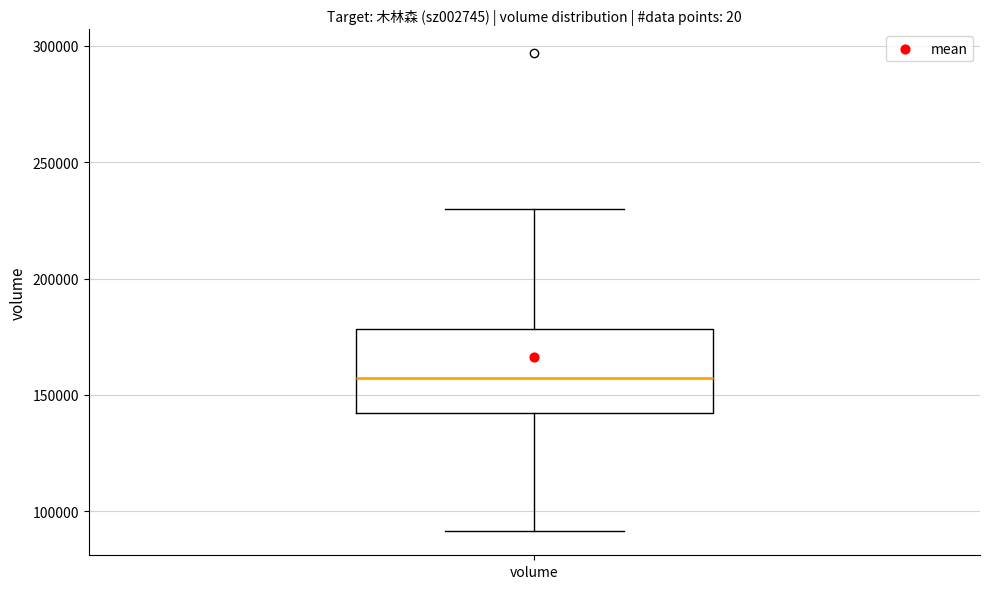

Read this box plot against the y-axis: the position of the median line, the range covered by the box, and the ends of both whiskers. The values are not printed on the chart, so give them approximately, as read against the axis.

median 155000, box 140000 to 180000, whiskers 90000 to 230000